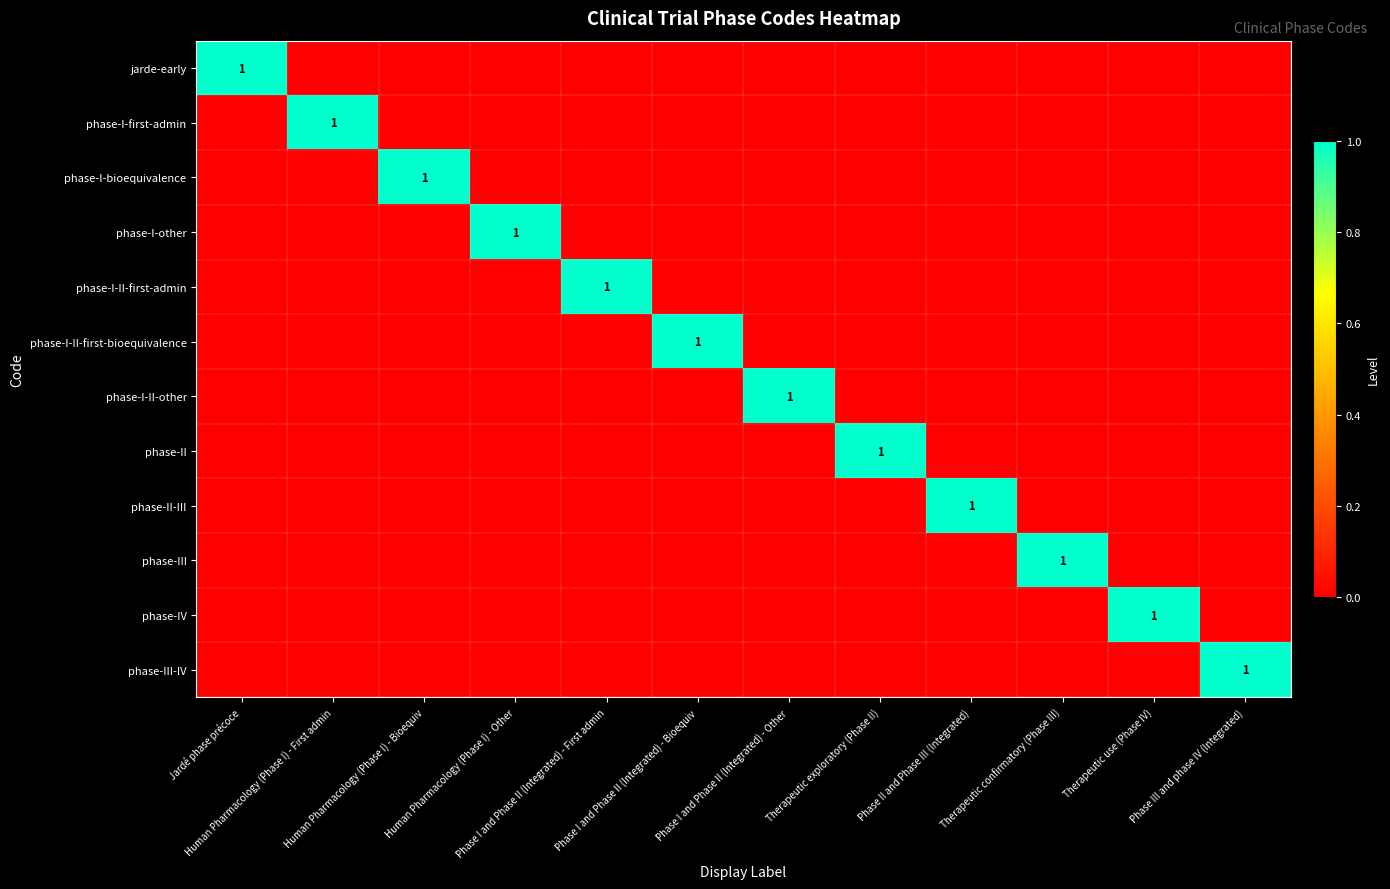

The value of phase-I-first-admin at Phase II and Phase III (Integrated) is 1. True or false?

False